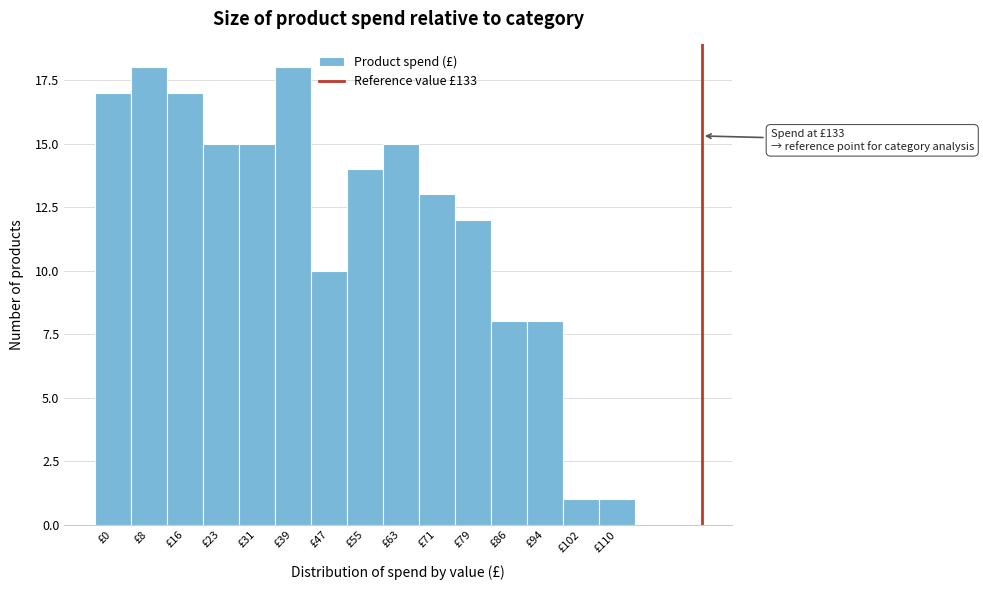

Reading right to left, transcribe all the data shown in this chart.

£110=1	£102=1	£94=8	£86=8	£79=12	£71=13	£63=15	£55=14	£47=10	£39=18	£31=15	£23=15	£16=17	£8=18	£0=17